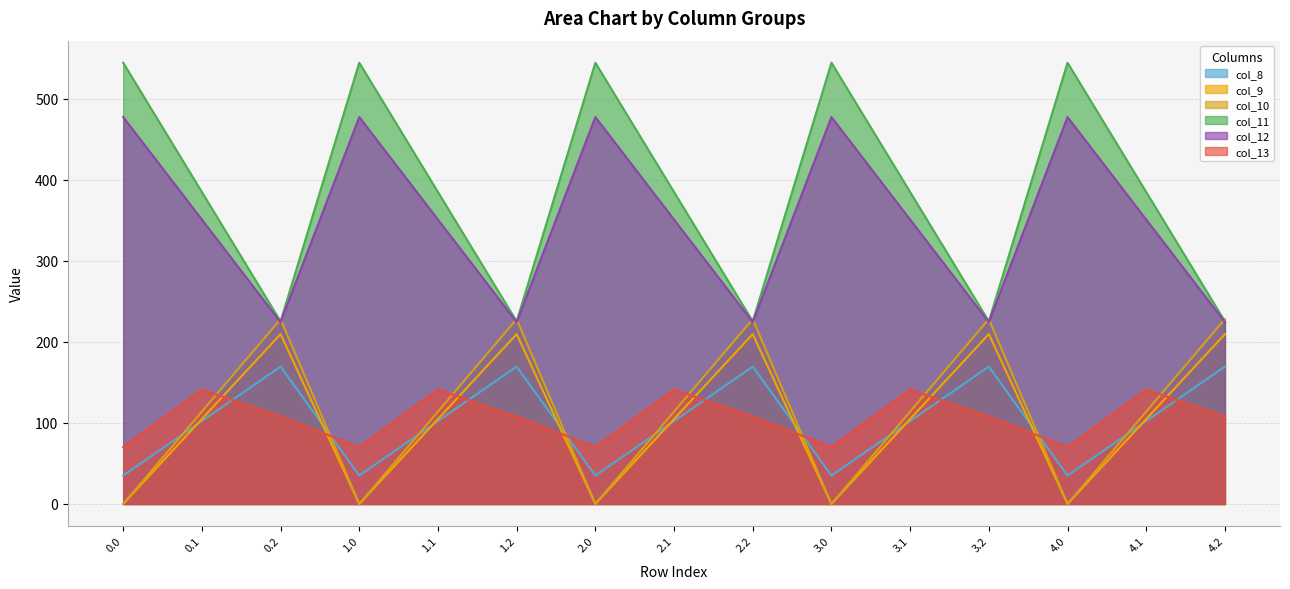

What is the difference between the col_10 values at 3.0 and 0.1?

114.0